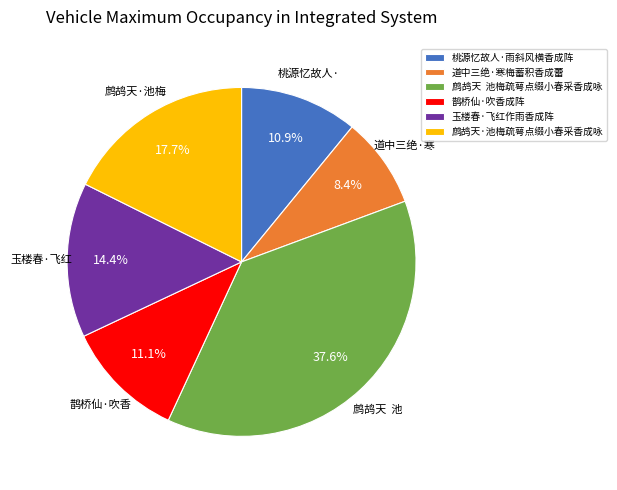

To the nearest percent, what is the average slice percentage?

17%